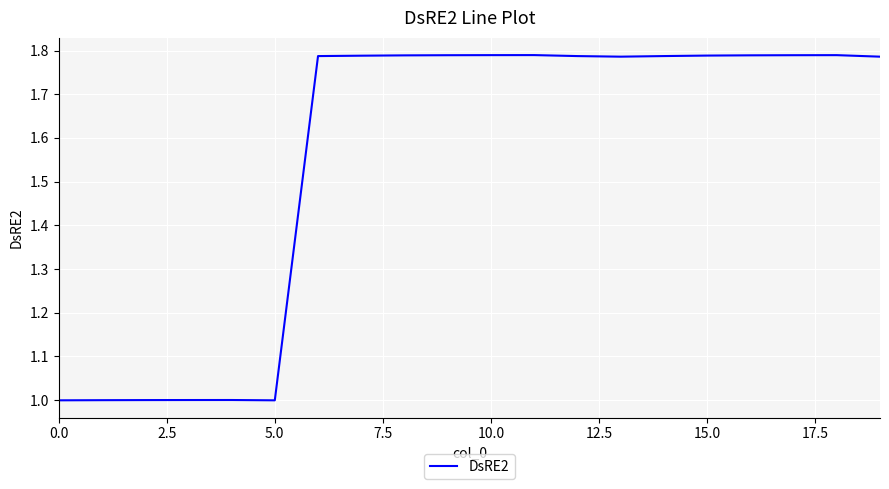

What is the difference between the maximum and minimum values?

0.8